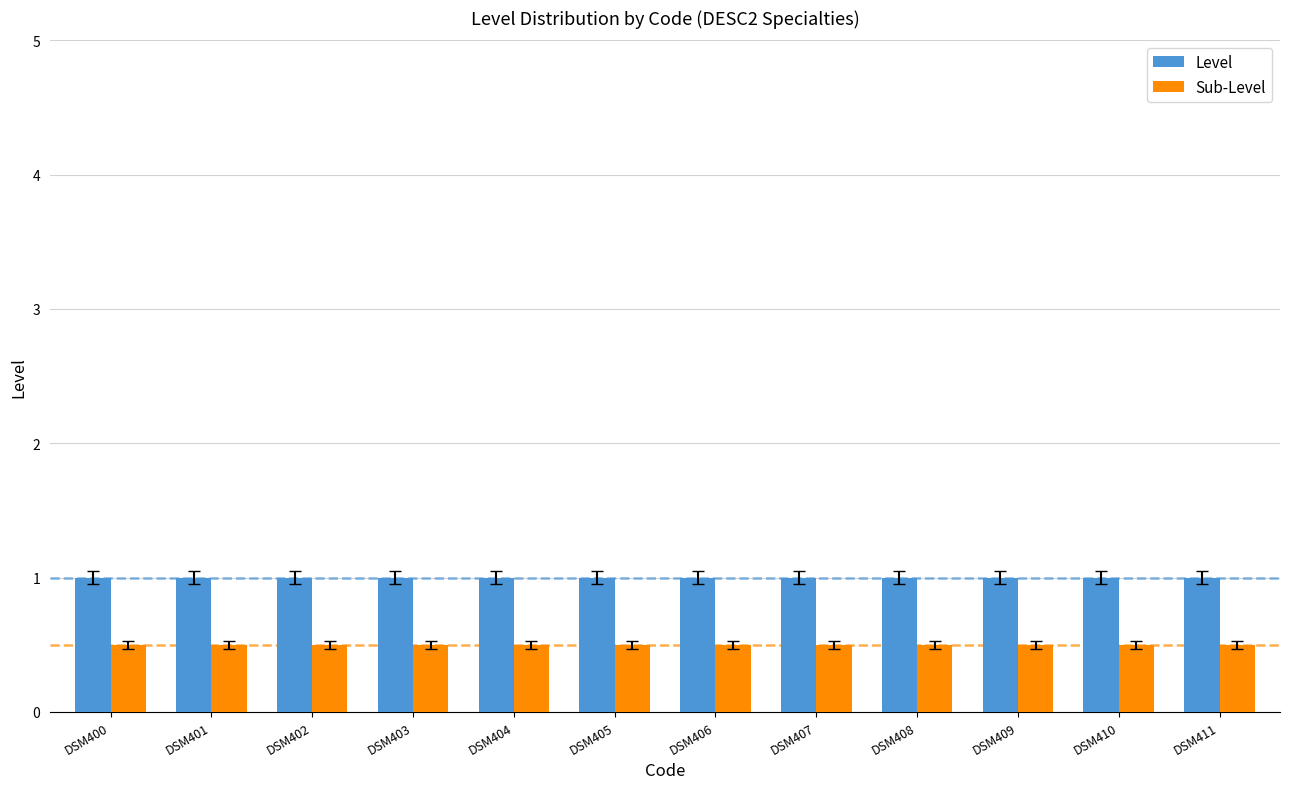

What is the maximum value shown in the chart?

1.0